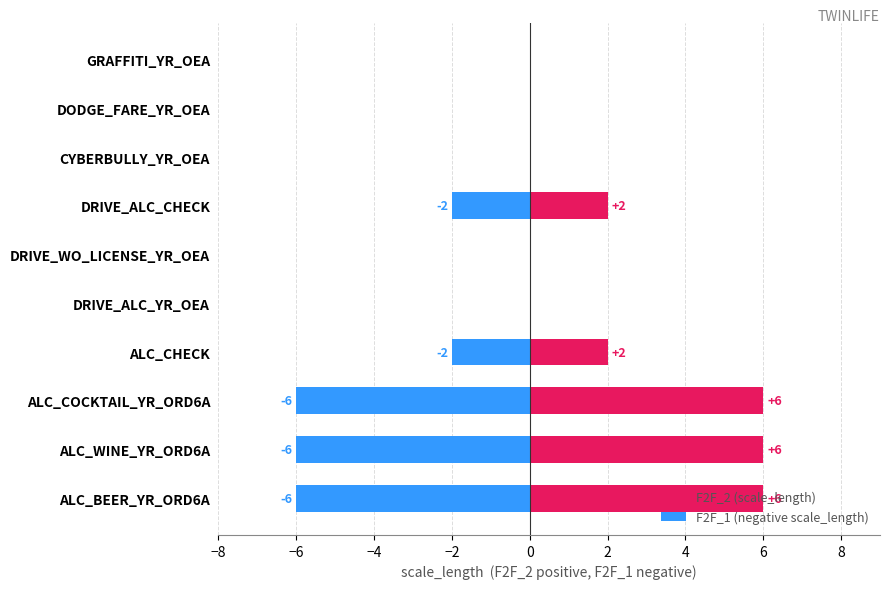

What is the difference between the maximum and second lowest values in the F2F_1 (negative scale_length) series?

6